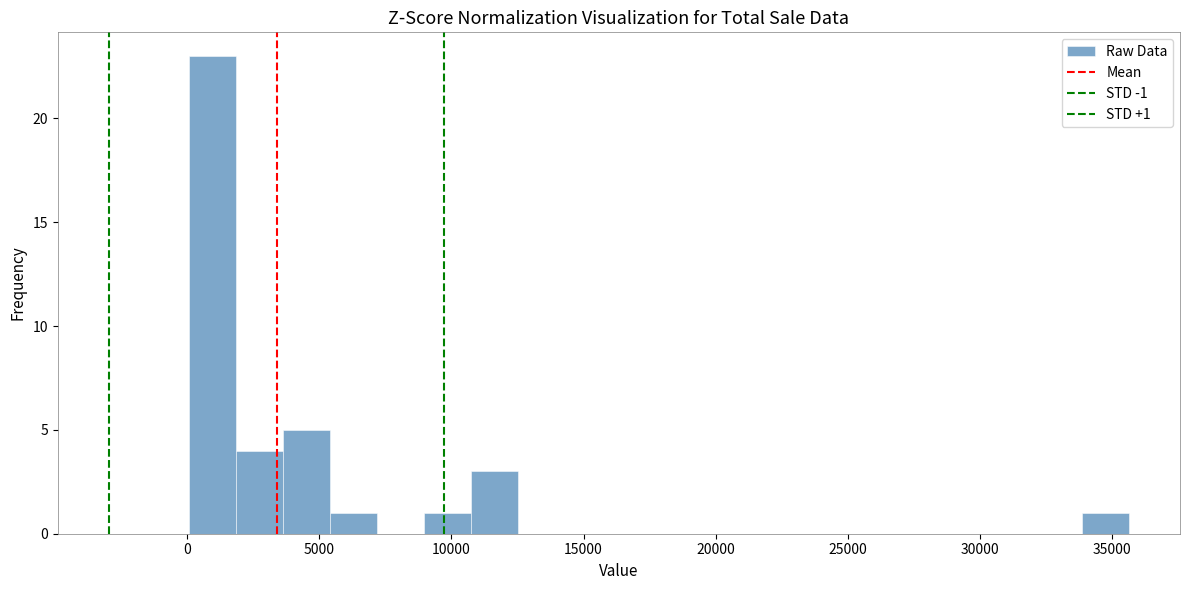

Around what value on the x-axis is the tallest bar? Give the approximate position of its centre, as read against the axis.

1000